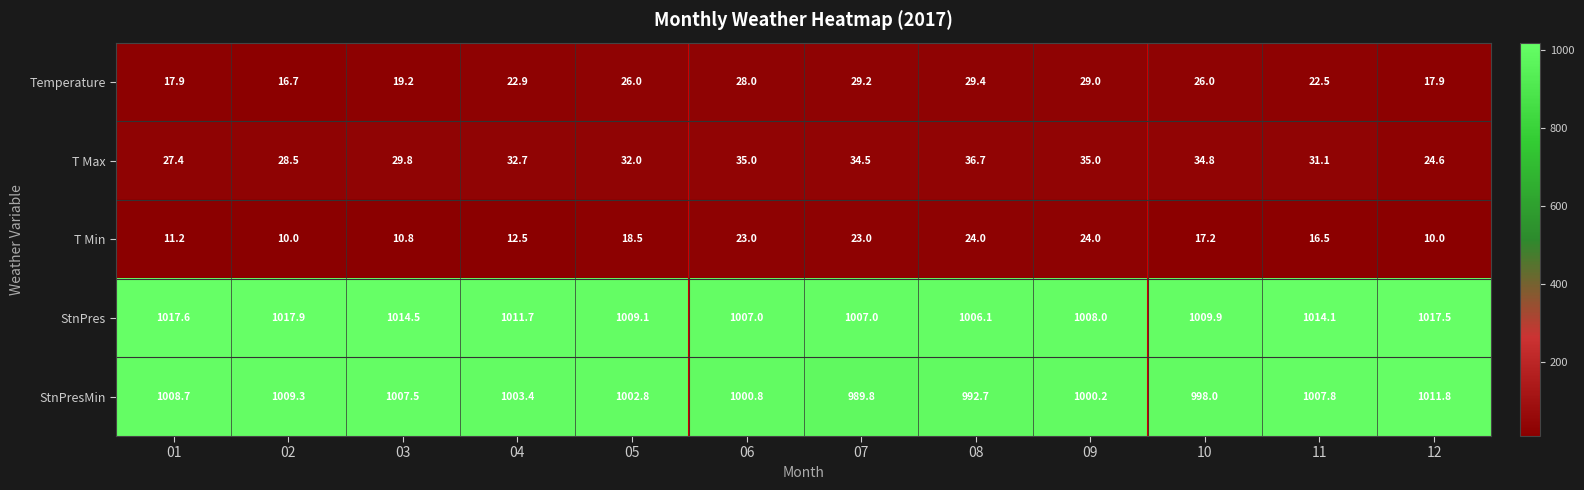

Which series has the largest total across all categories?

StnPres